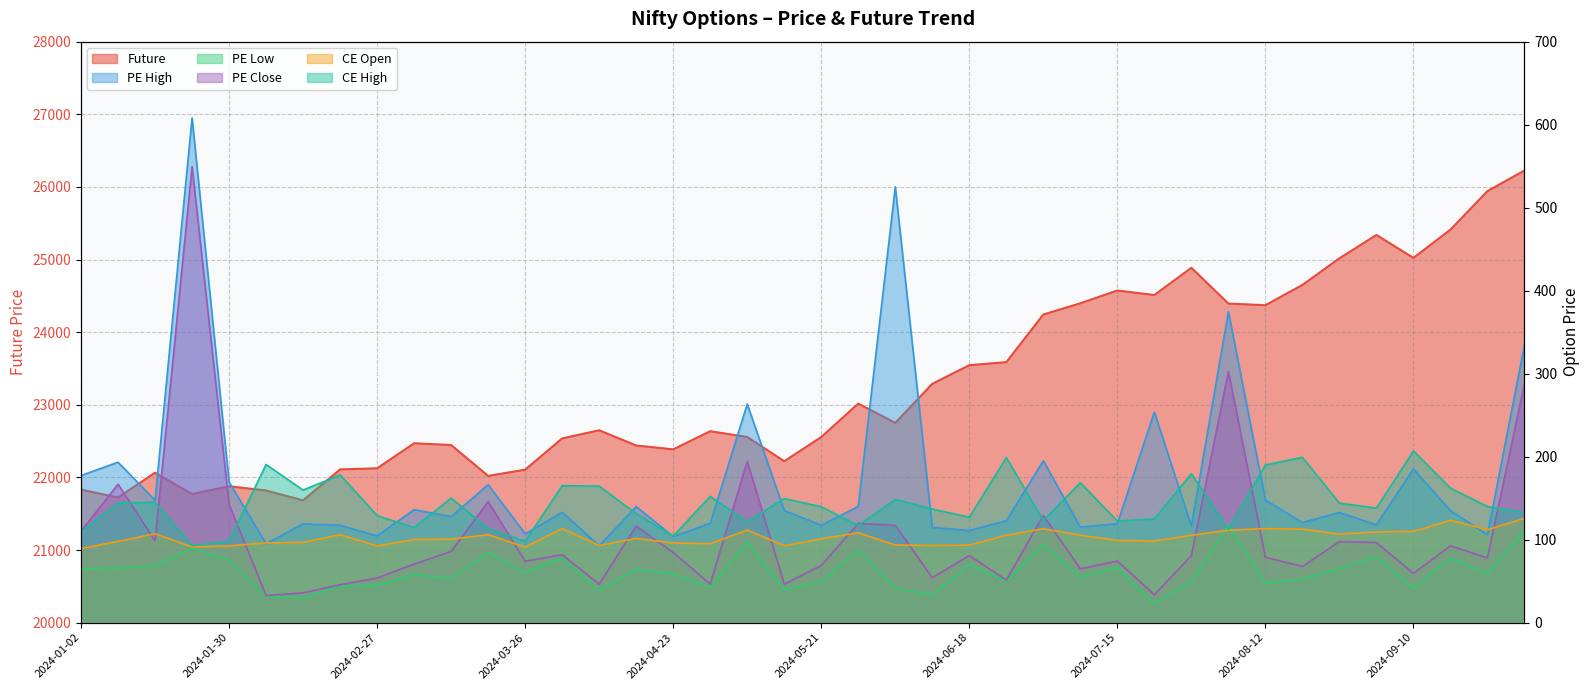

Which series changed the most between 2024-04-23 and 2024-08-06?

Future